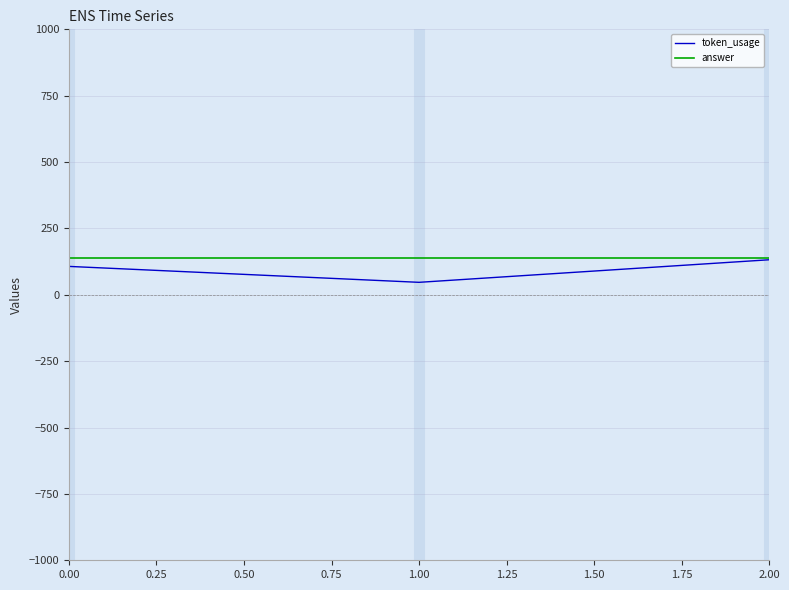

What is the sum of all answer values?

420